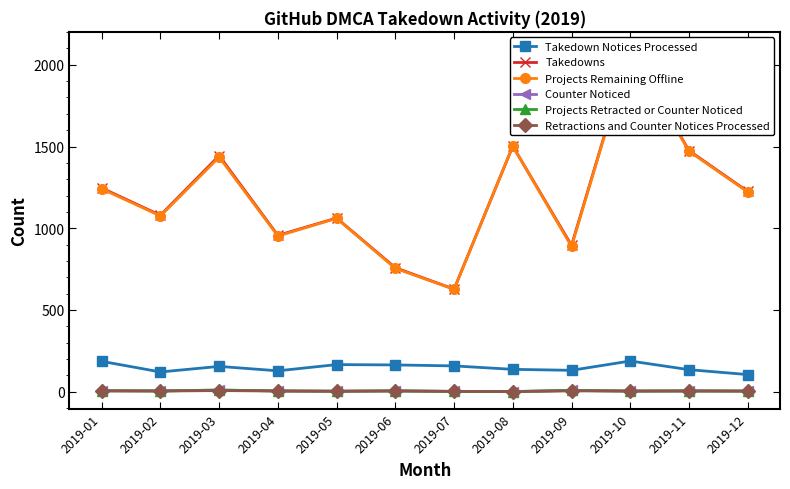

Count the number of categories in the chart.

12